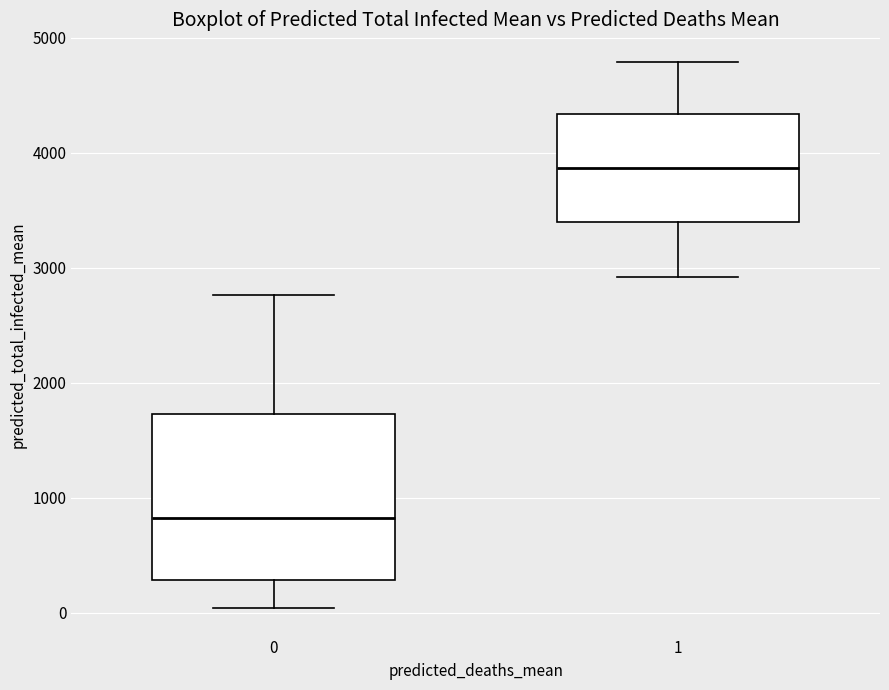

Where does the lower whisker of the box at x = 0 end on the y-axis? The values are not printed on the chart, so give them approximately, as read against the axis.

0